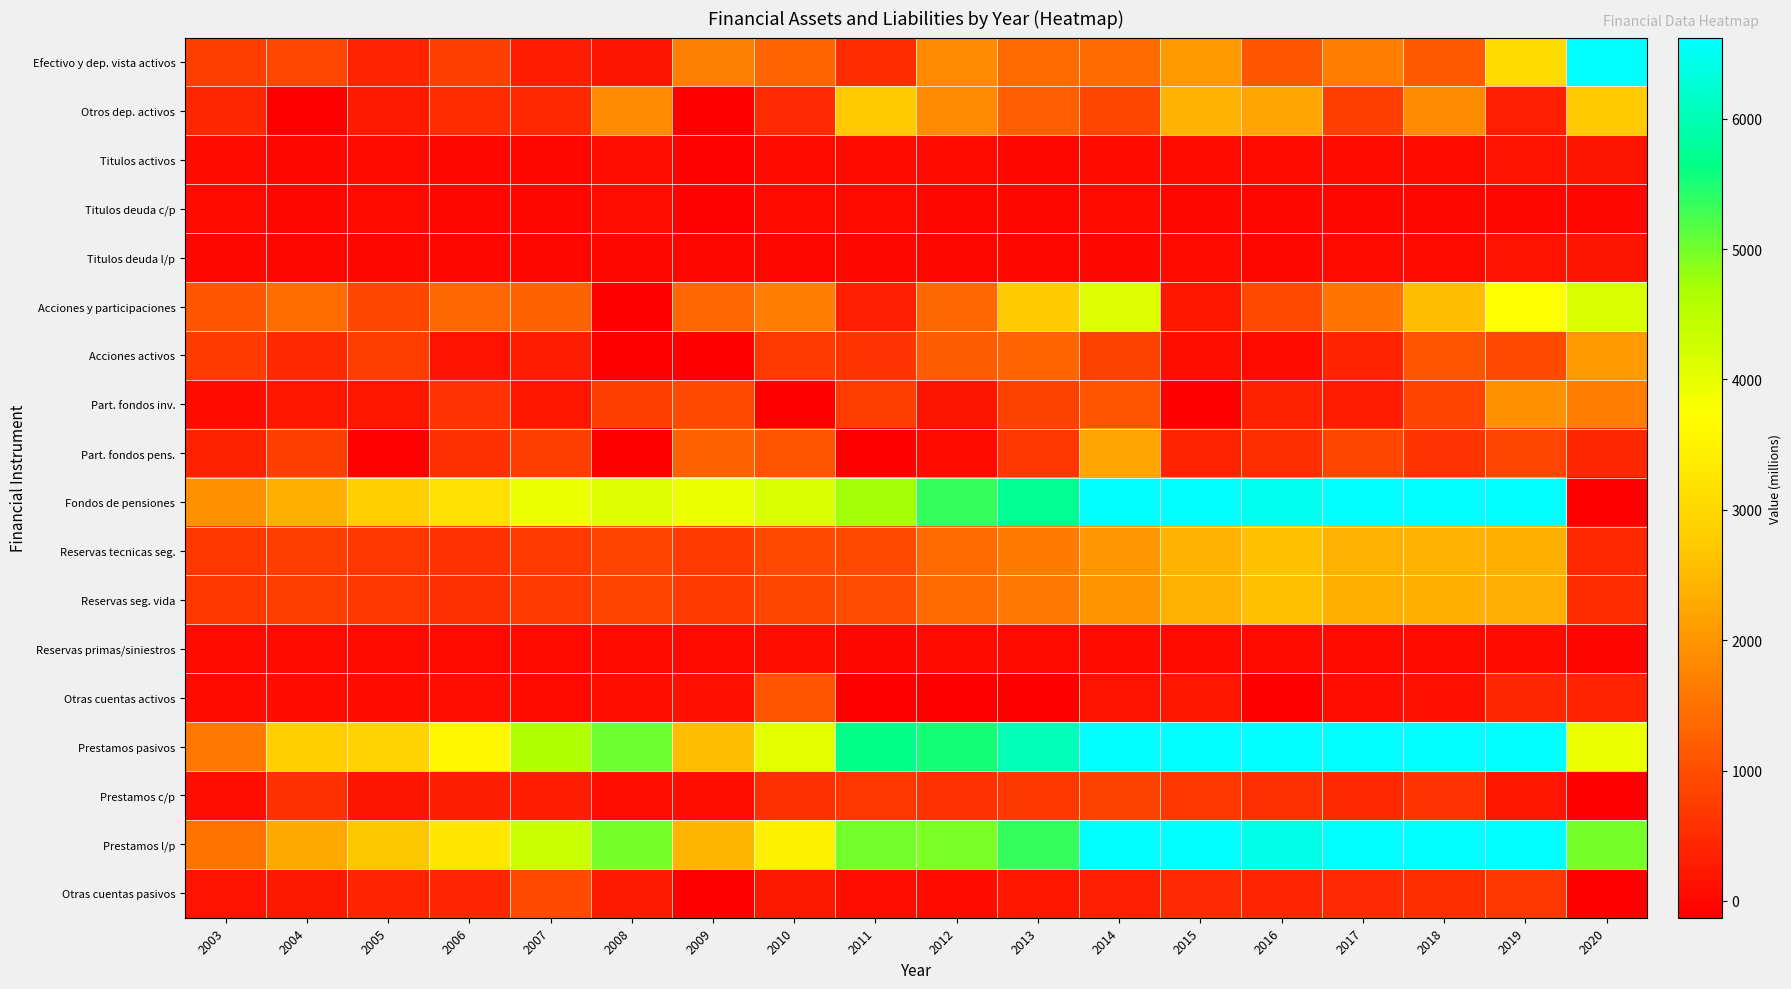

How many series are shown in this chart?

18